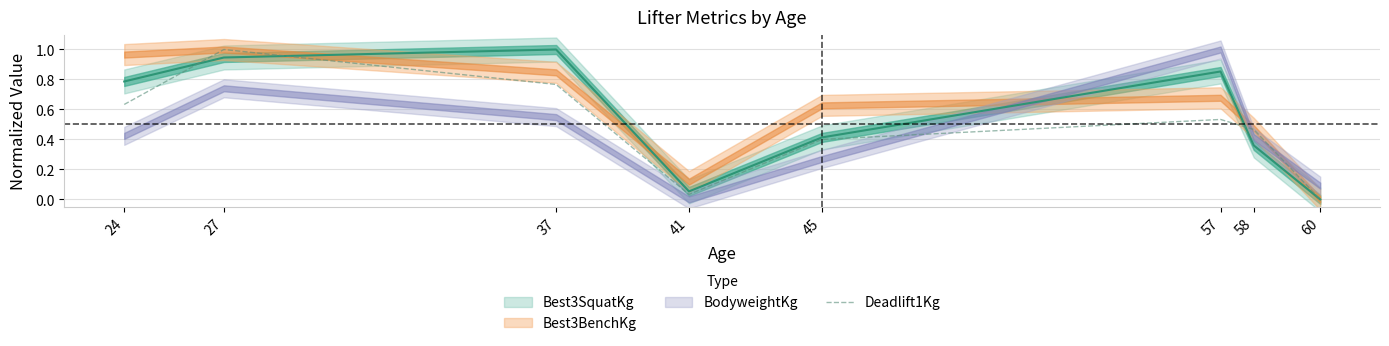

At which label is the value closest to 0?

60